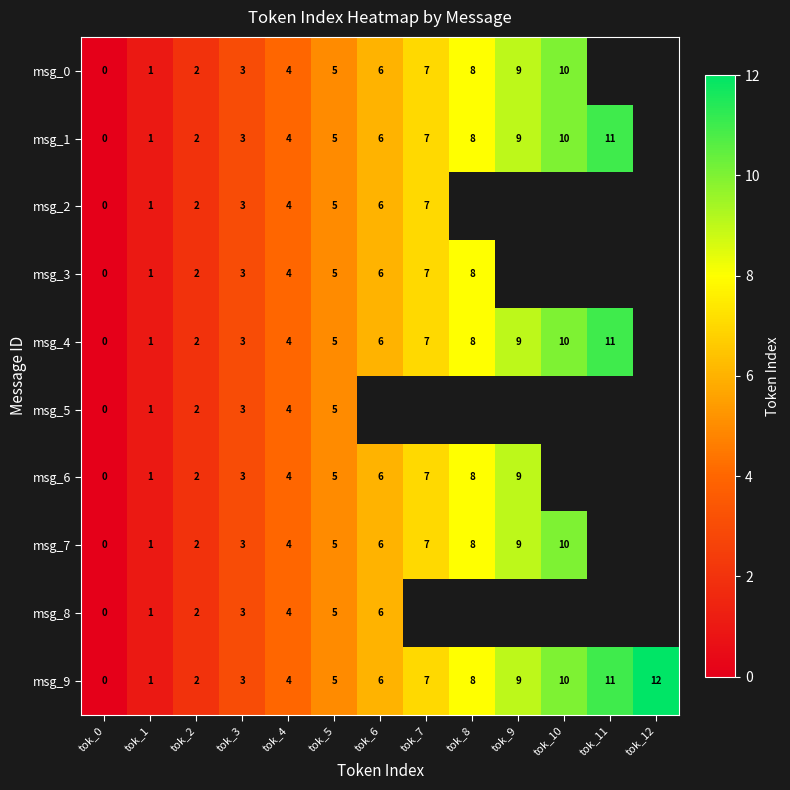

Is it true that msg_8 equals 2 at tok_2?

True